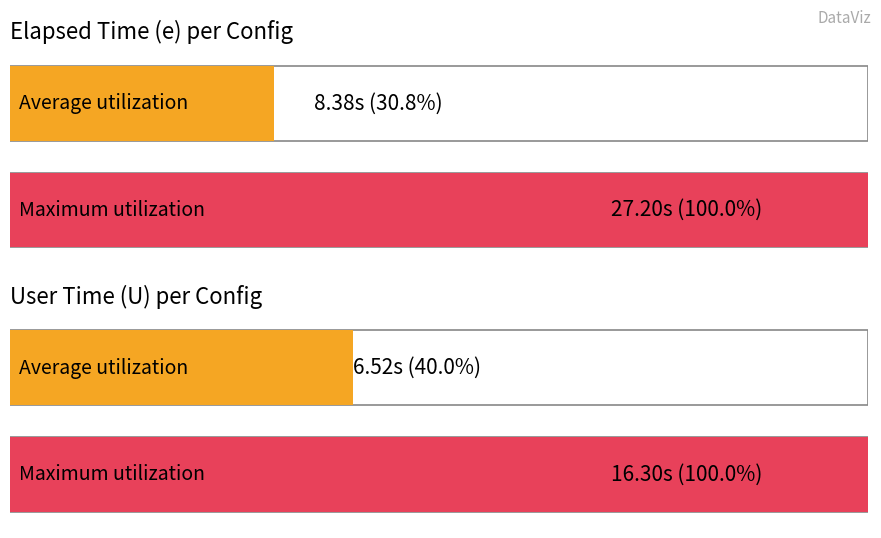

Does the chart contain stacked bars?

No